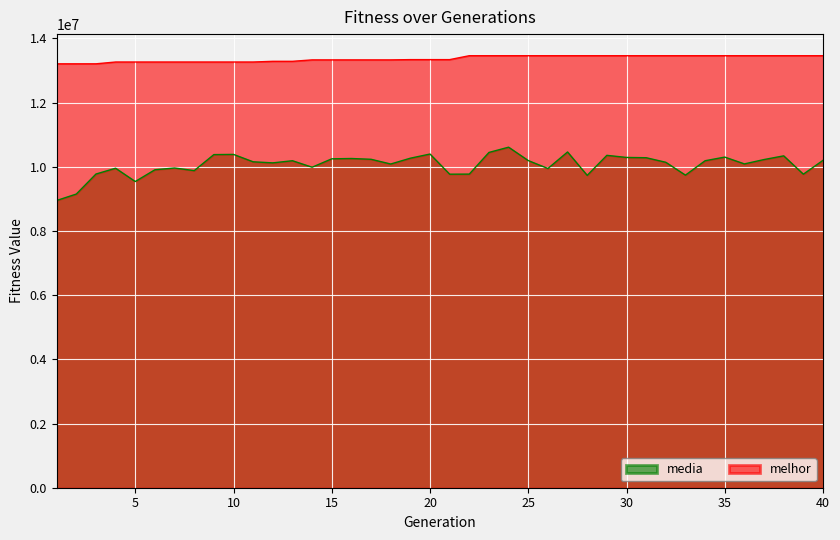

Read the media value at 21.

9769597.7